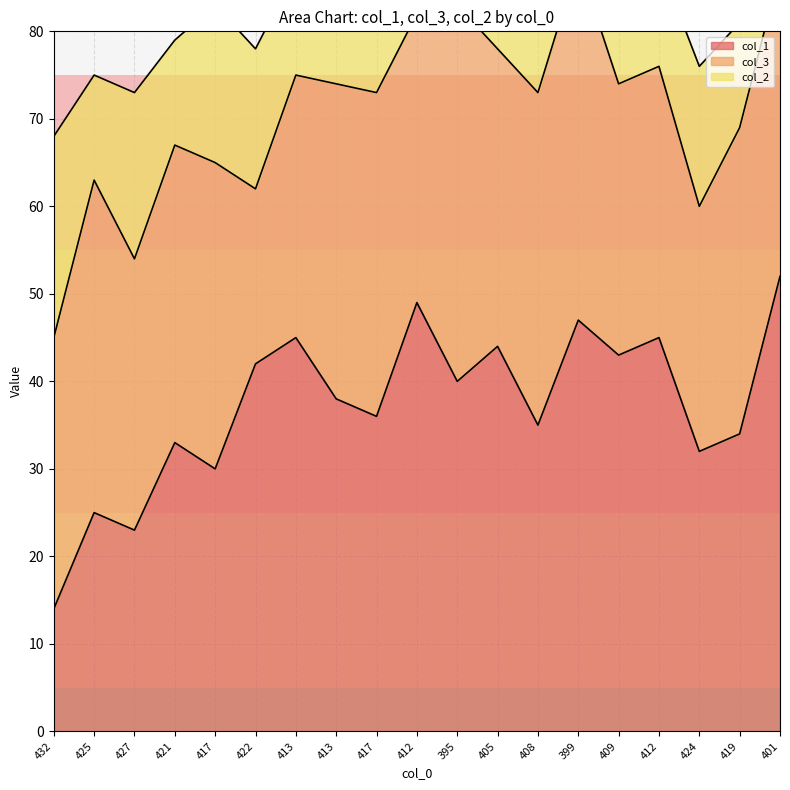

What is the value of the col_3 point at the 14th from the left?

41